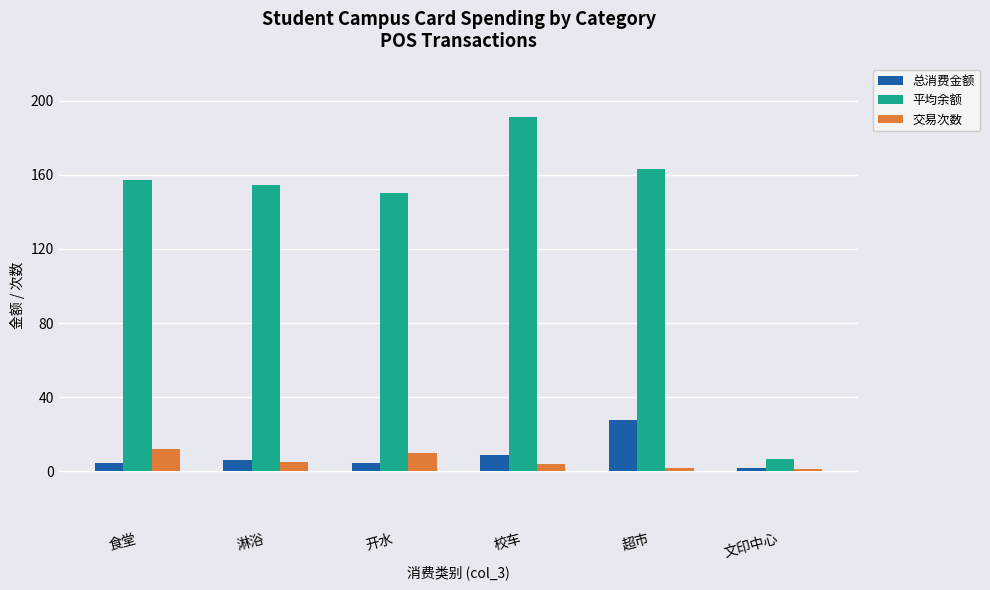

Is the value of 平均余额 at 超市 greater than the value of 总消费金额 at 校车?

Yes